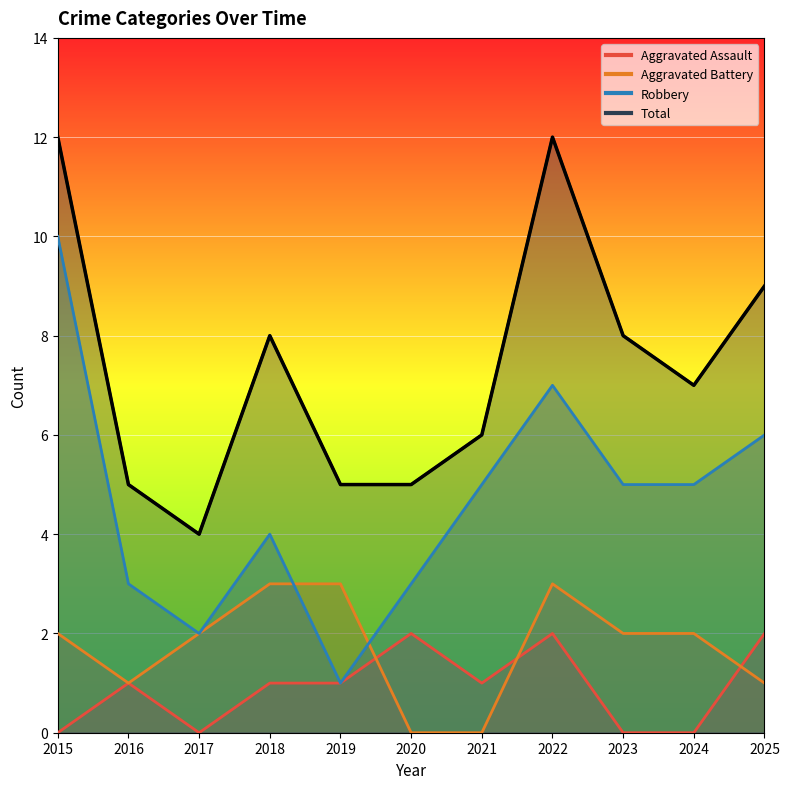

Reading right to left, what are all the values shown in this chart?

Aggravated Assault: 2	0	0	2	1	2	1	1	0	1	0
Aggravated Battery: 1	2	2	3	0	0	3	3	2	1	2
Robbery: 6	5	5	7	5	3	1	4	2	3	10
Total: 9	7	8	12	6	5	5	8	4	5	12